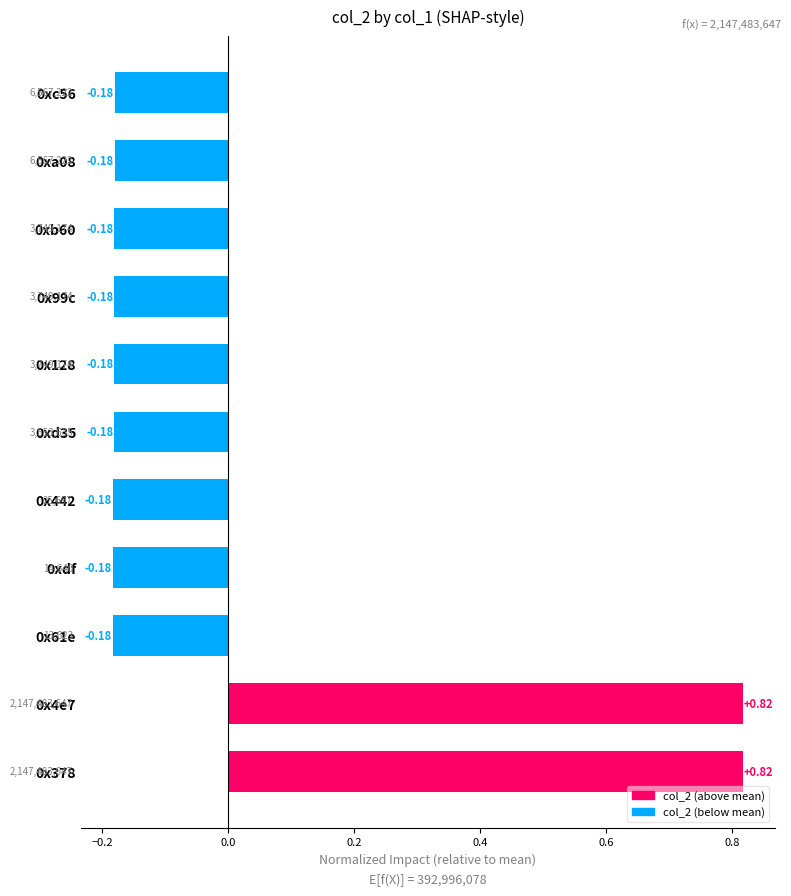

How many data points does each series have?

11